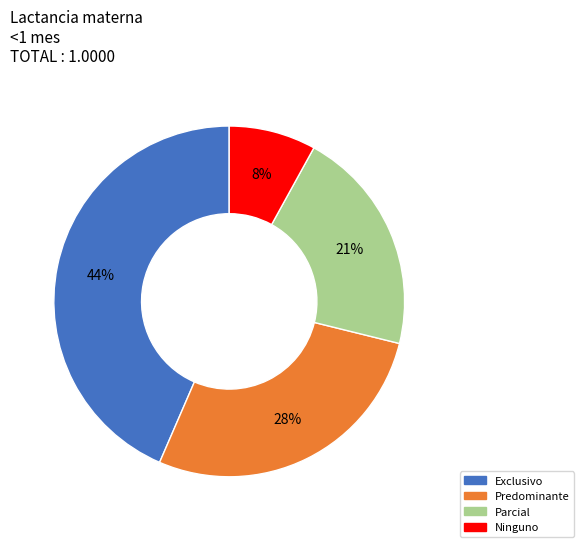

The Predominante slice represents 43% of the pie. True or false?

False